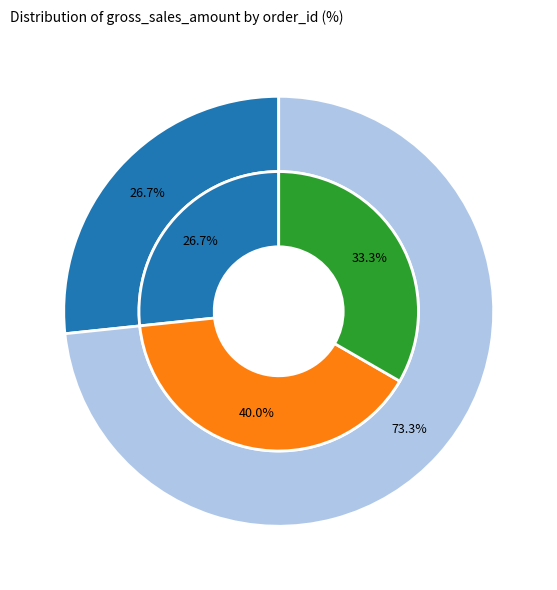

Does 1003 account for over 50% of the chart?

No